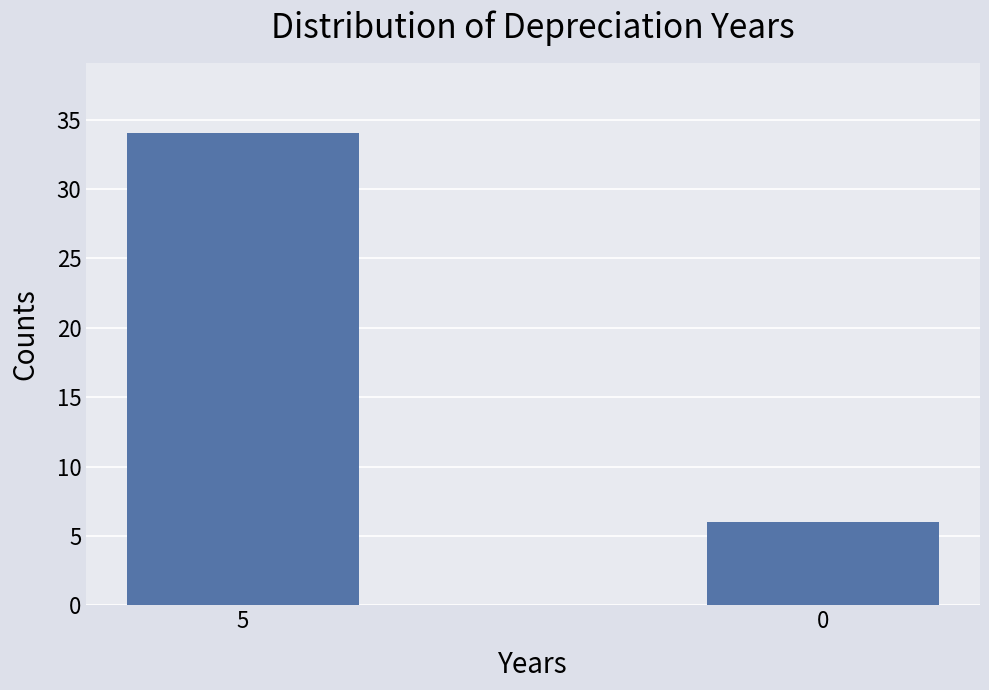

What is the difference between the values at 0 and 5?

28